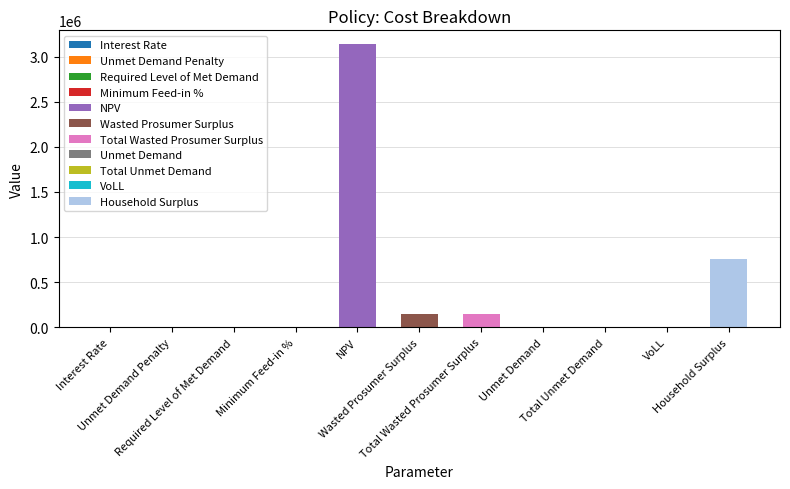

How many data points are less than 7661?

5